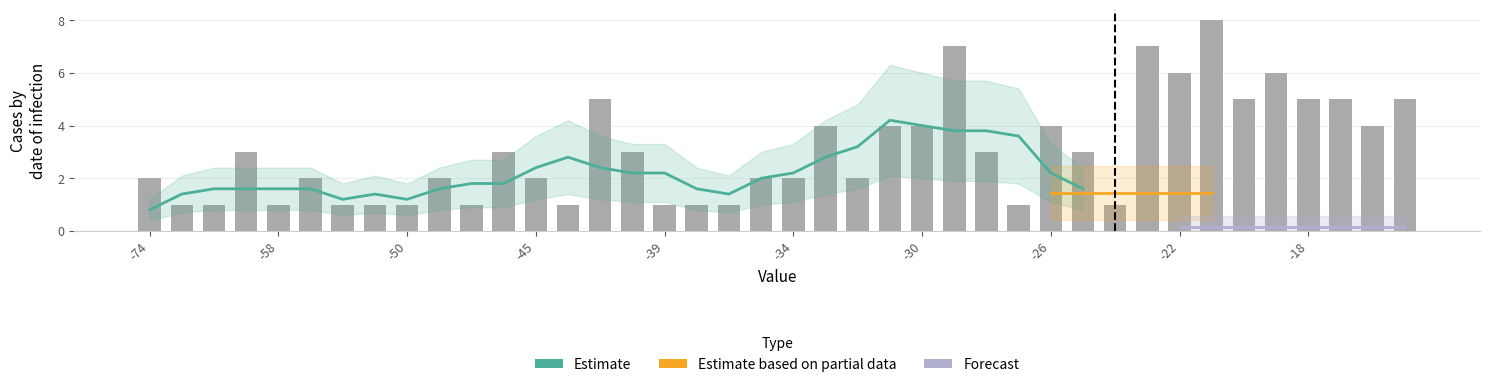

How many values are between 1 and 5?

35